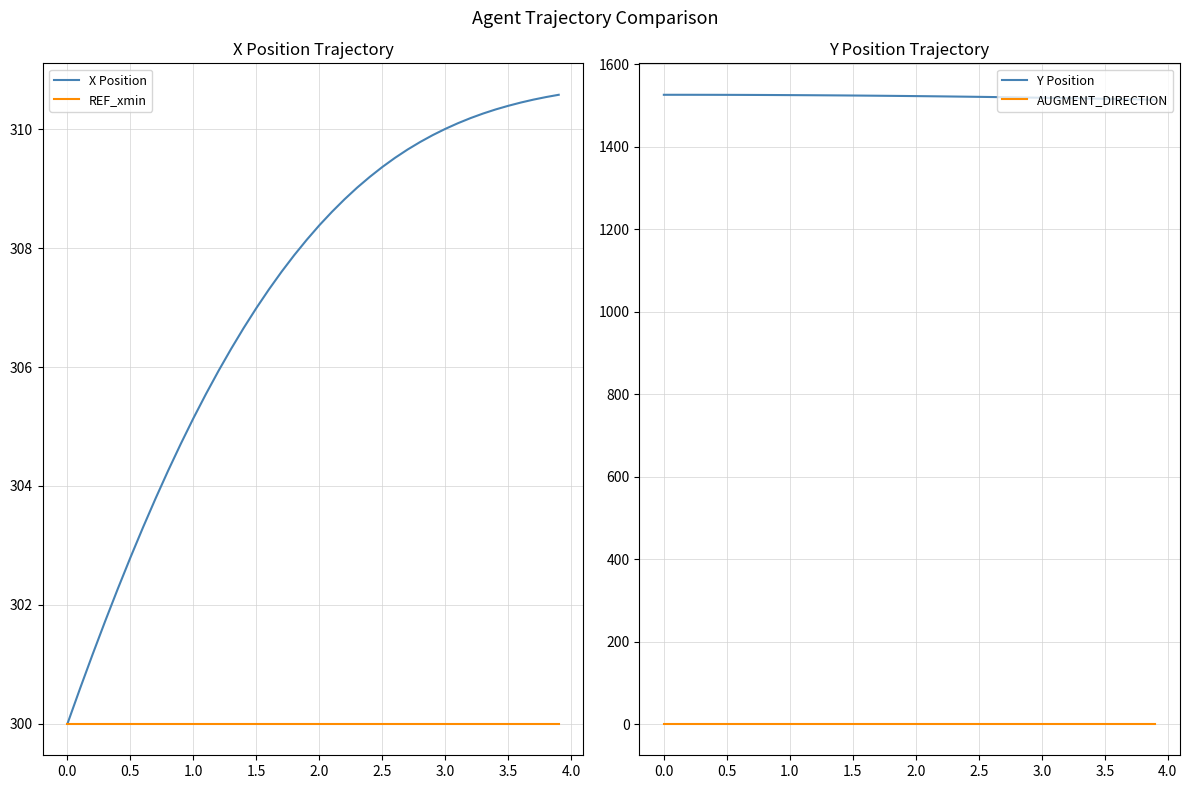

What is the maximum value for X Position?

310.6